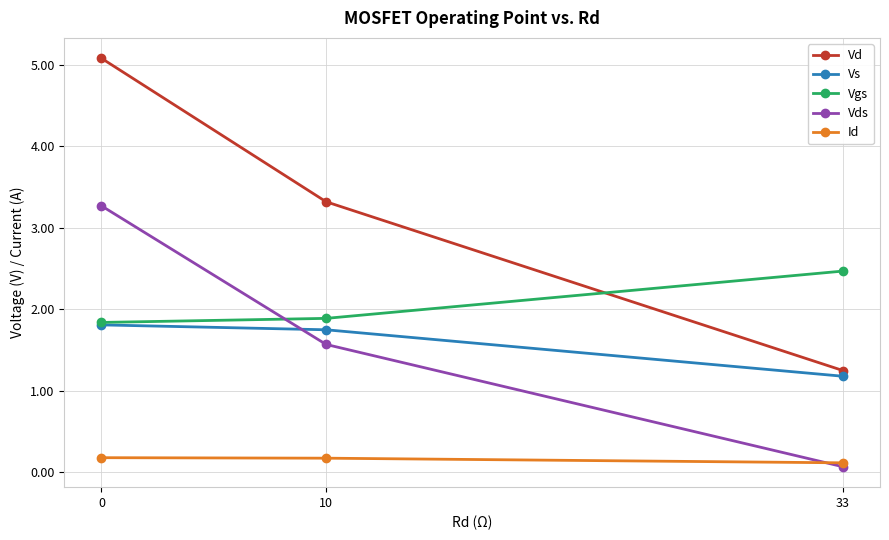

What is the difference between the maximum and minimum values in the Vs series?

0.6